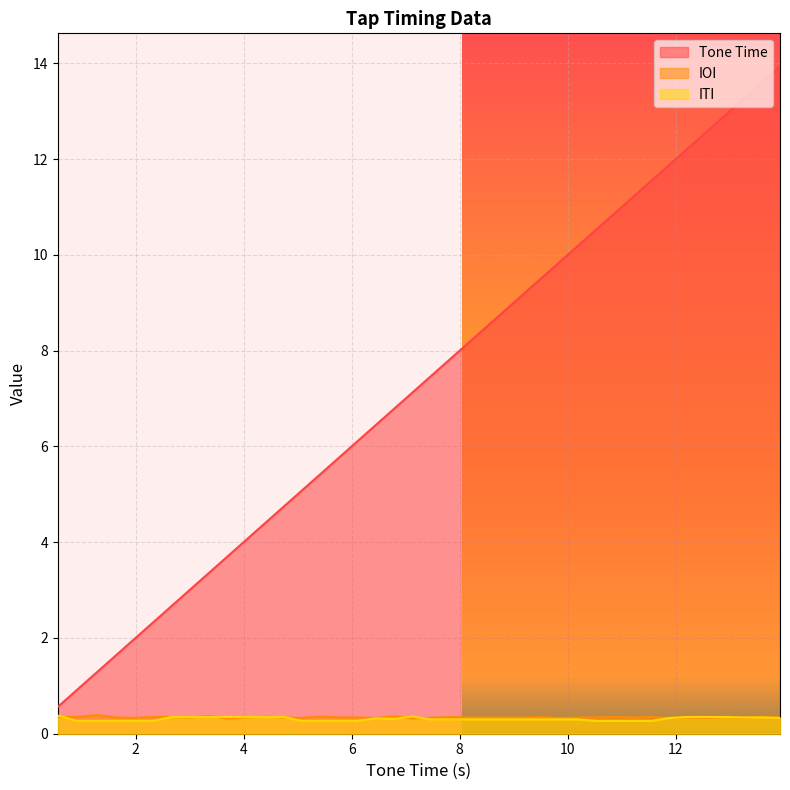

What is the maximum value for Tone Time?

13.9